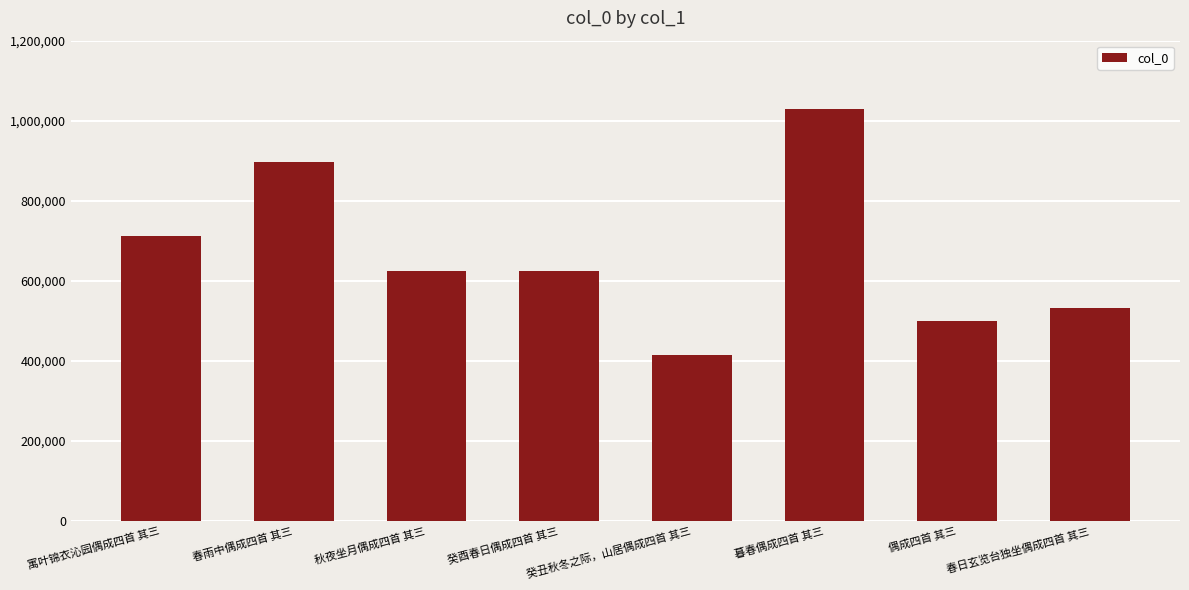

What is the difference between the maximum and minimum values?

616064